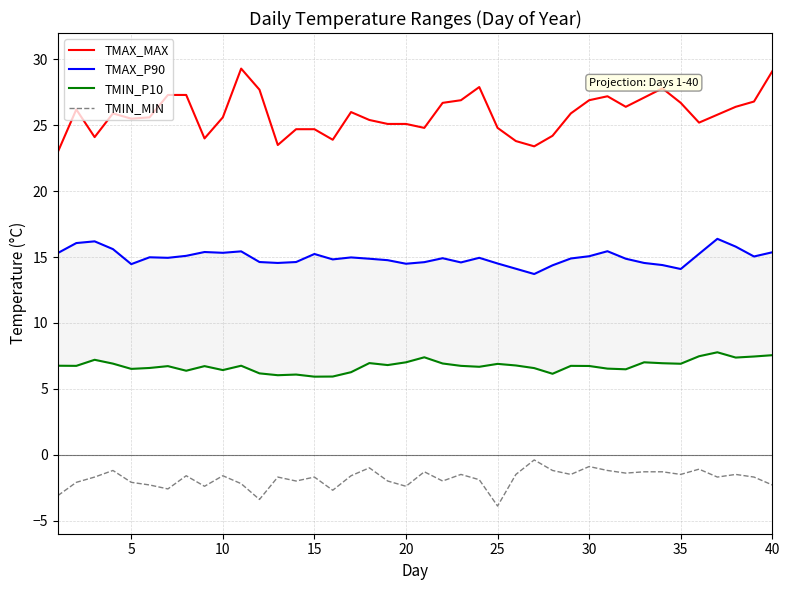

True or false: TMAX_MAX and TMIN_MIN intersect in this chart.

False